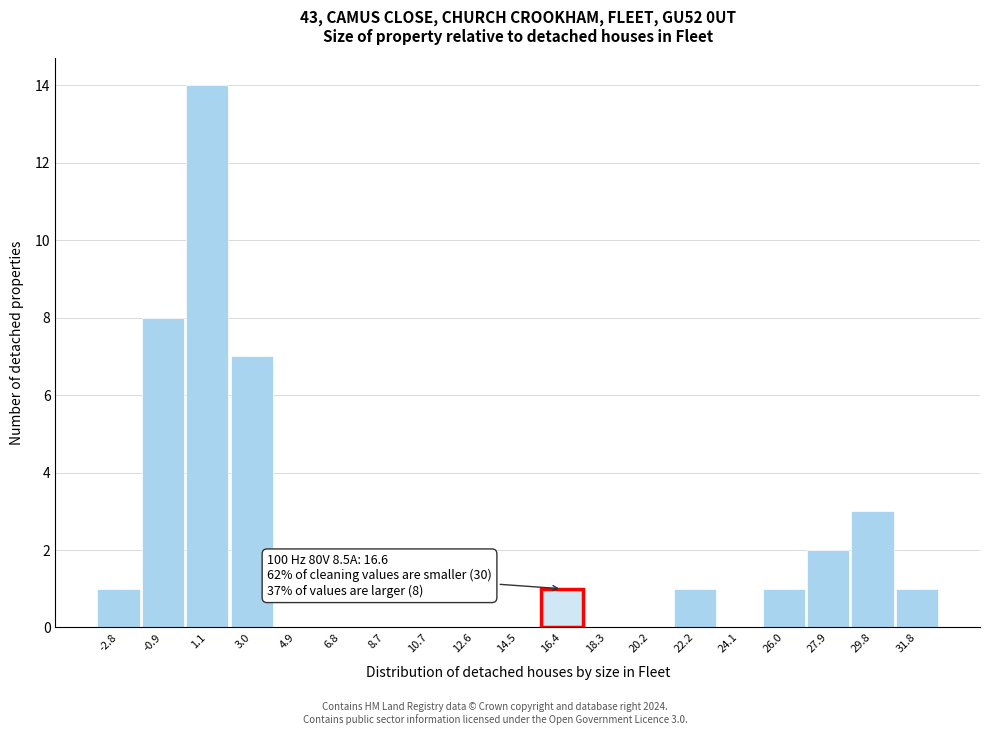

Reading left to right, transcribe all the data shown in this chart.

-2.8=1	-0.9=8	1.1=14	3.0=7	4.9=0	6.8=0	8.7=0	10.7=0	12.6=0	14.5=0	16.4=1	18.3=0	20.2=0	22.2=1	24.1=0	26.0=1	27.9=2	29.8=3	31.8=1